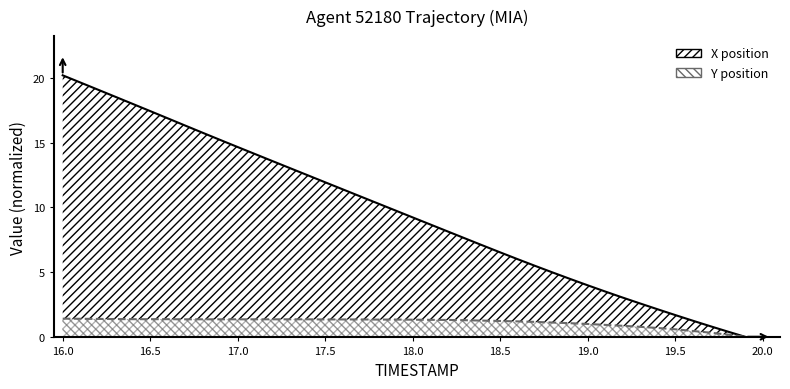

At how many categories does at least one series exceed 5?

28